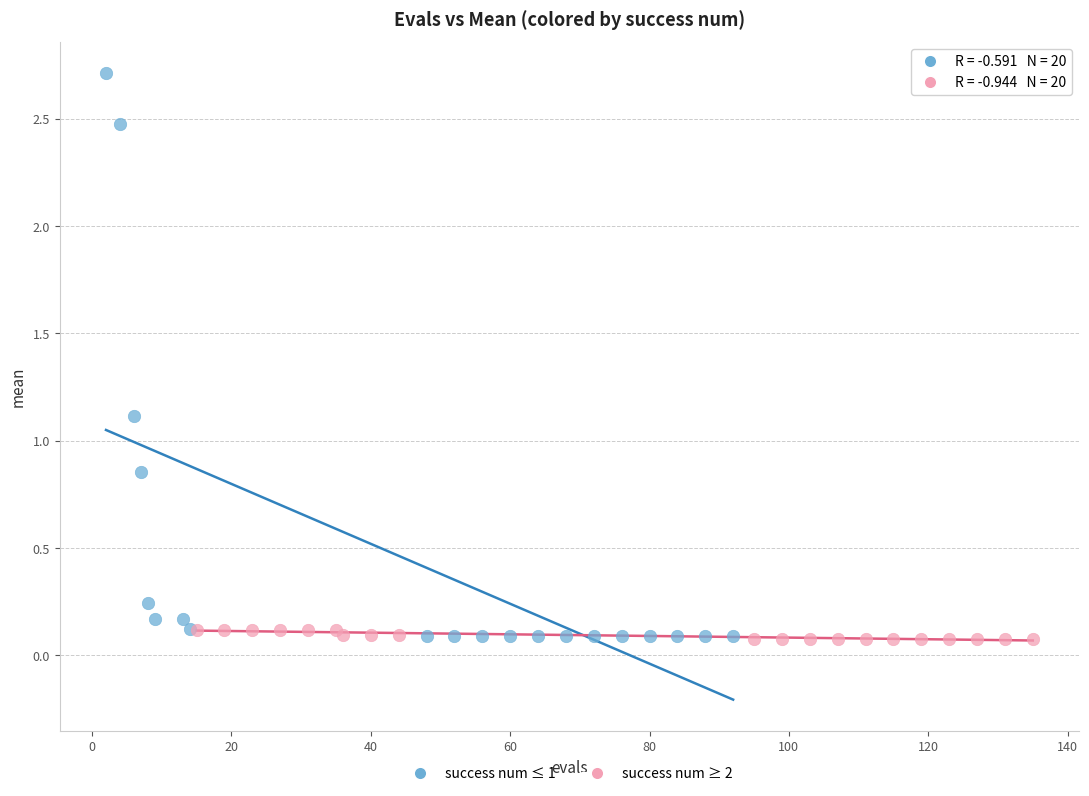

Which series contains the highest Y value?

success num ≤ 1